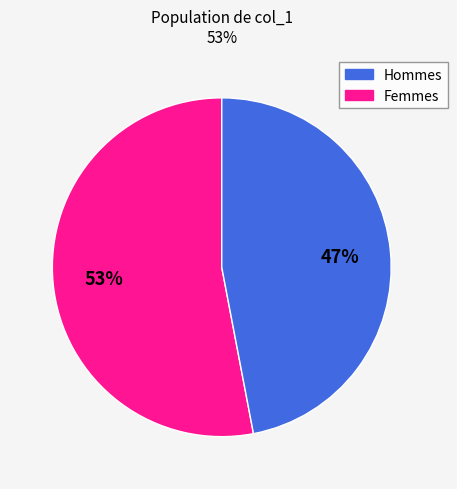

To the nearest percent, what is the average slice percentage?

50%